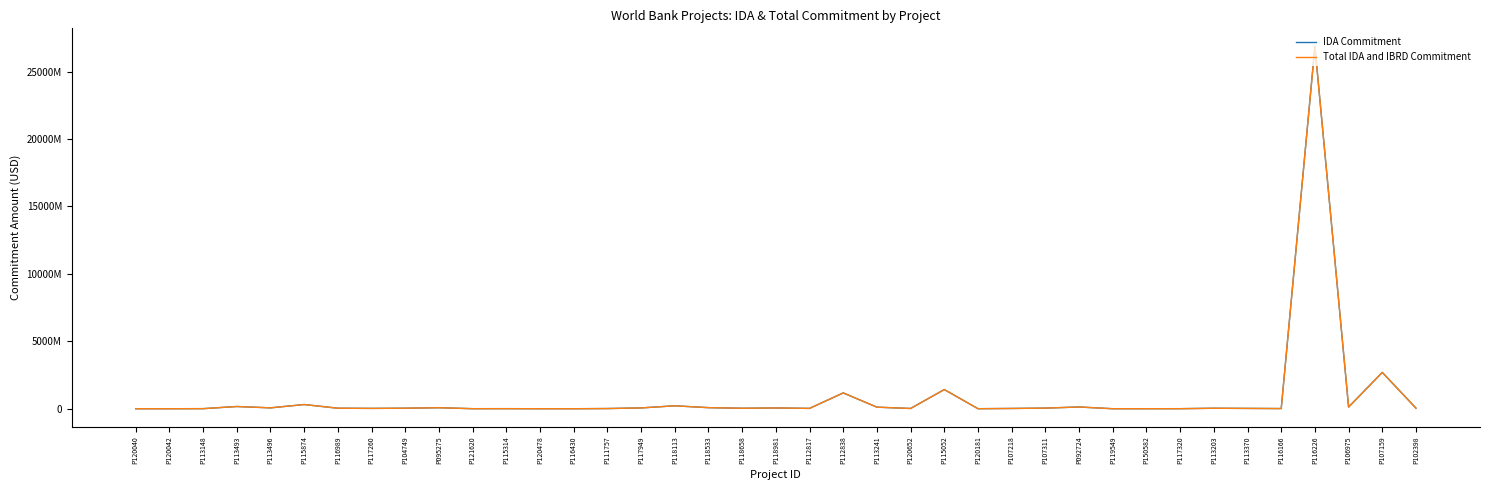

What is the highest value of the Total IDA and IBRD Commitment series?

26861000000